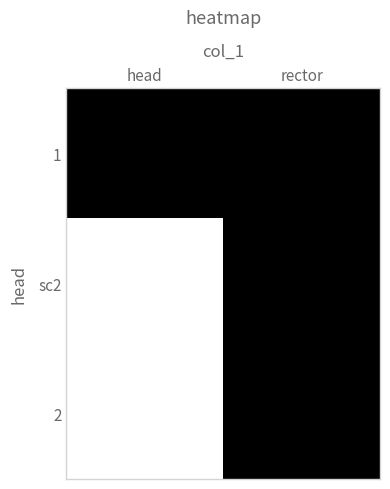

Which label corresponds to the smallest value in the chart?

head